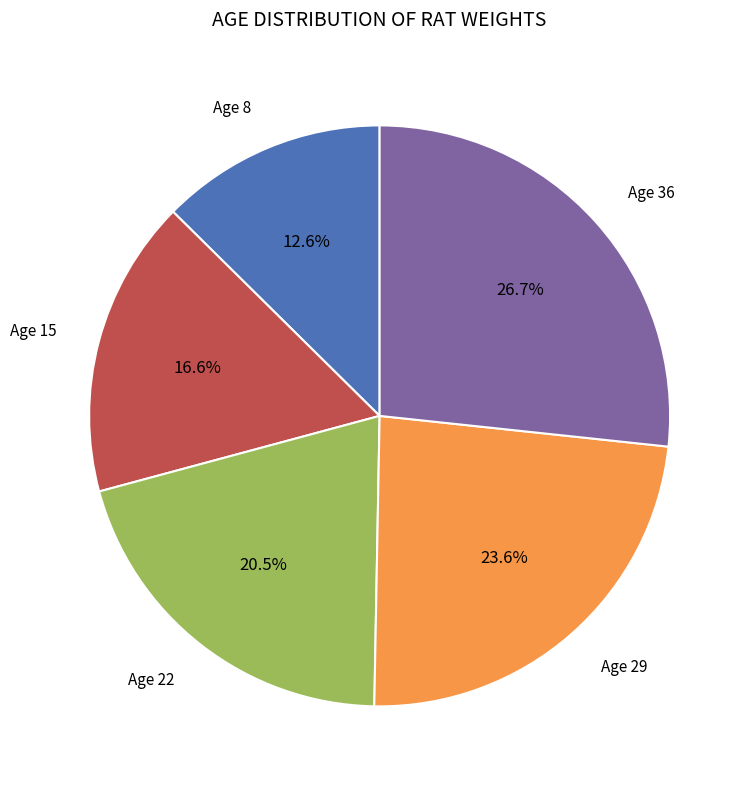

Does any single category account for the majority?

No